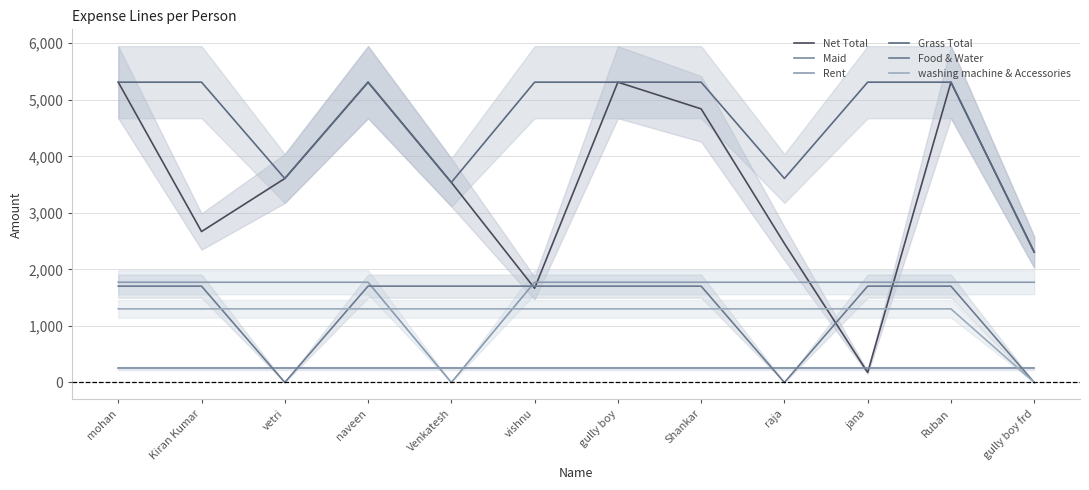

What is the value of the Food & Water point at the 10th from the left?

1703.6